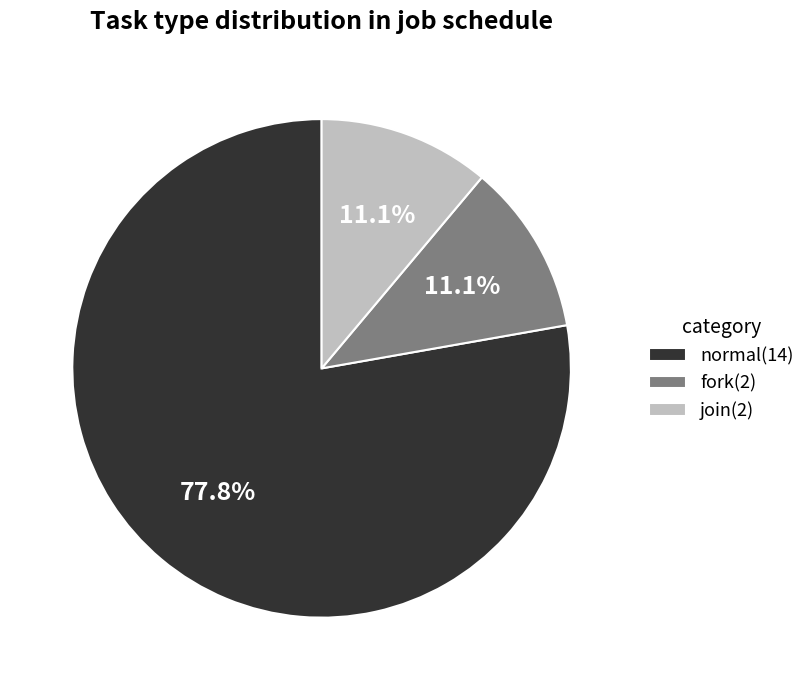

Does join(2) represent more than half of the total?

No